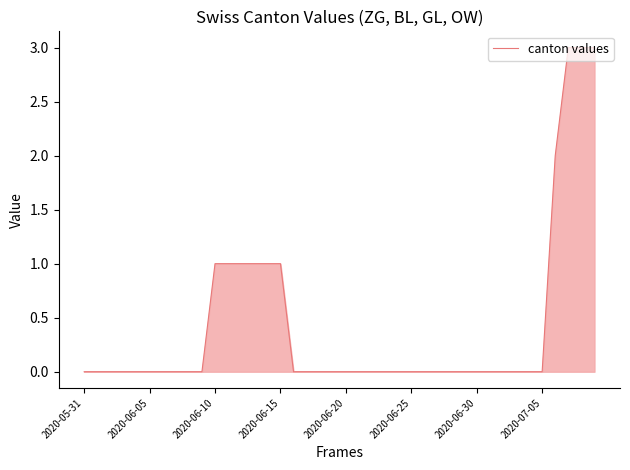

What is the maximum value shown in the chart?

3